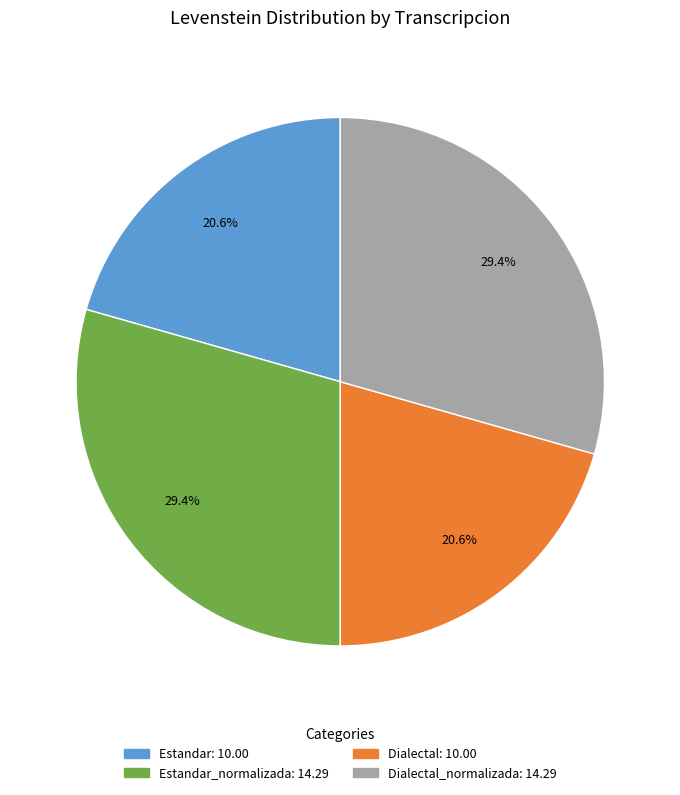

Does any single category account for the majority?

No